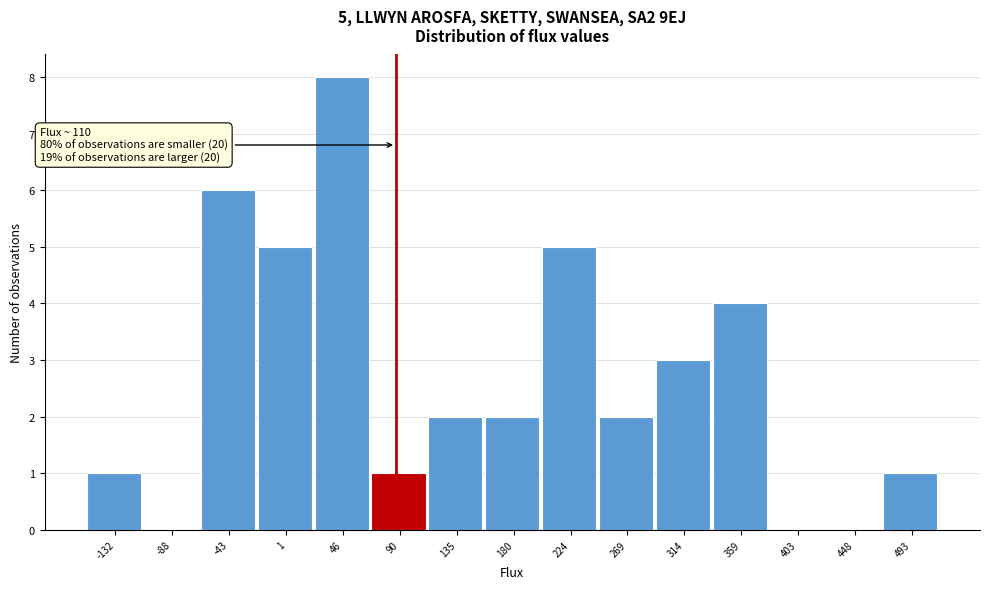

Reading left to right, extract all data points from this chart.

-132=1	-88=0	-43=6	1=5	46=8	90=1	135=2	180=2	224=5	269=2	314=3	359=4	403=0	448=0	493=1